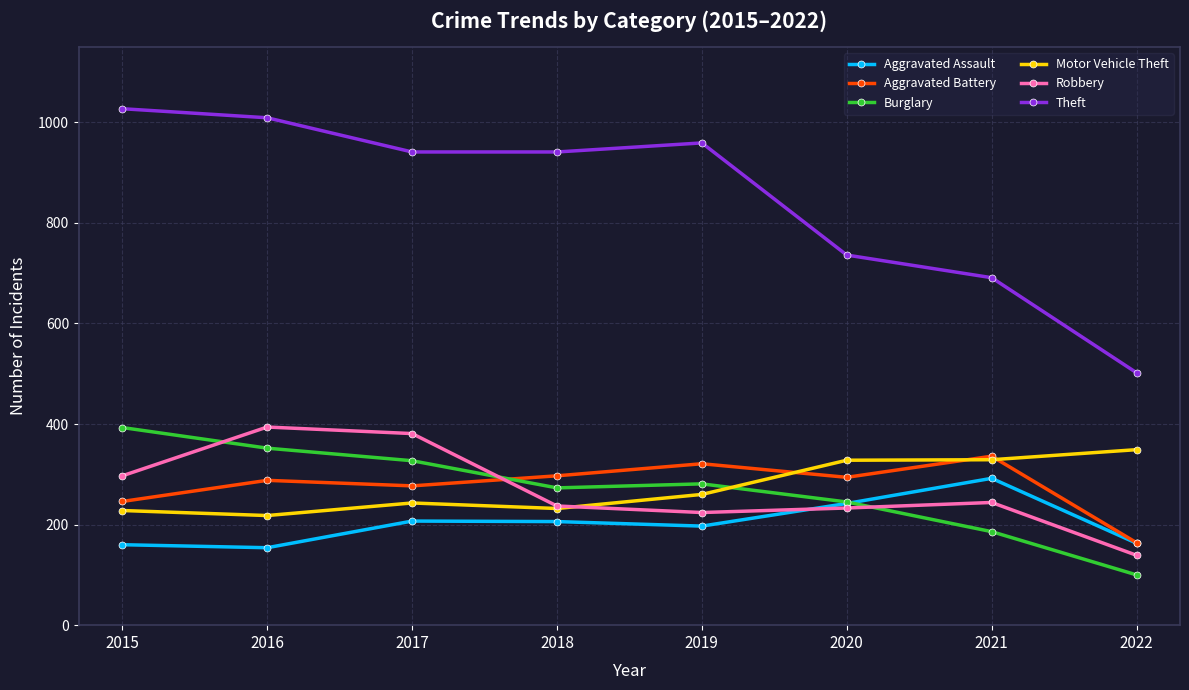

Is this an area chart (filled region under the line)?

No